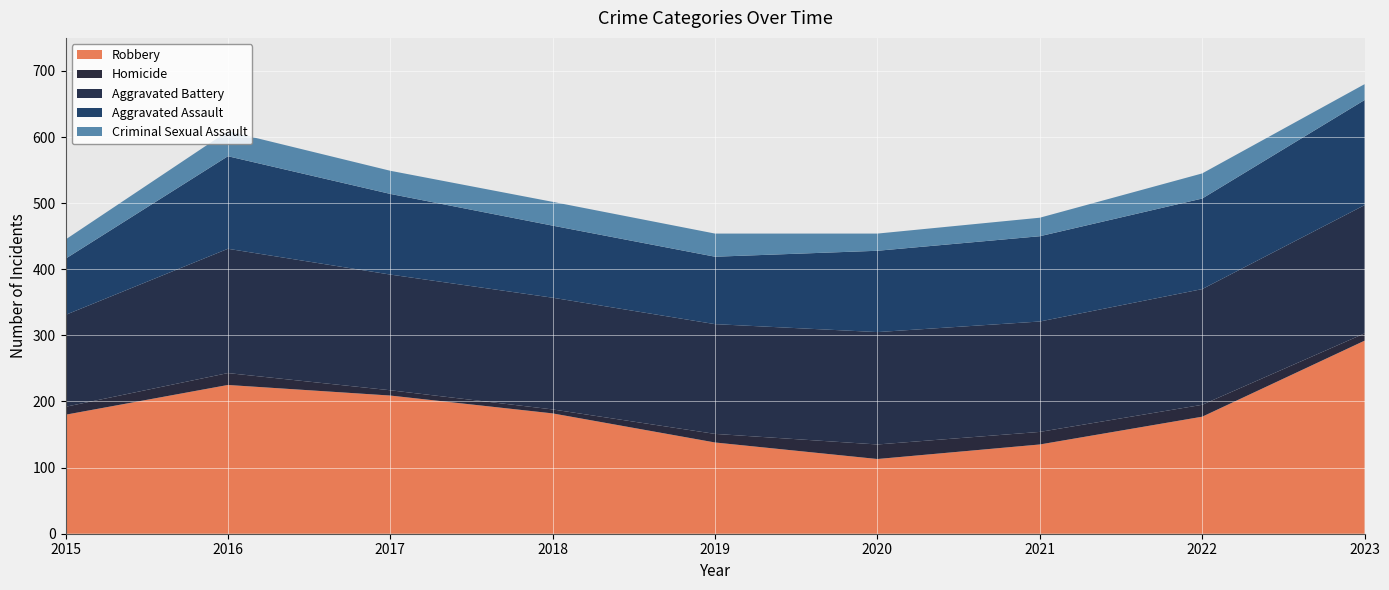

Reading left to right, list all the values displayed in this chart.

Aggravated Assault: 85	140	122	109	102	123	129	137	159
Aggravated Battery: 139	188	175	169	166	170	167	175	194
Criminal Sexual Assault: 29	38	35	36	35	26	28	38	24
Homicide: 12	18	8	6	13	22	19	18	11
Robbery: 180	225	209	182	138	113	135	177	292